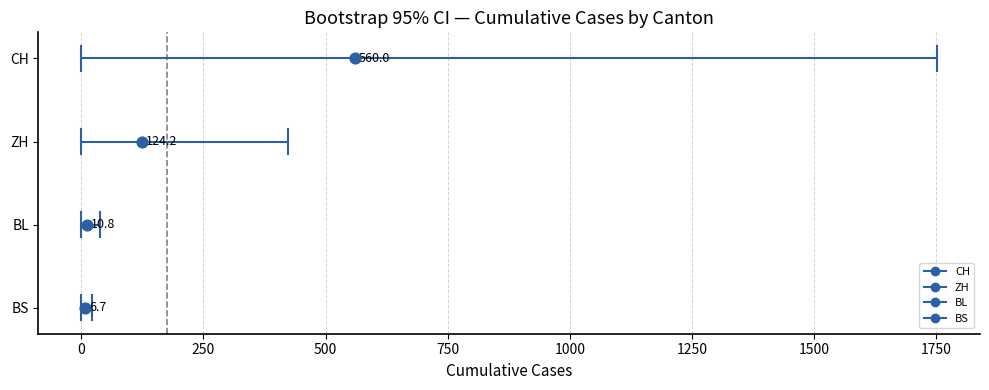

Which series has the widest spread of Y values?

CH